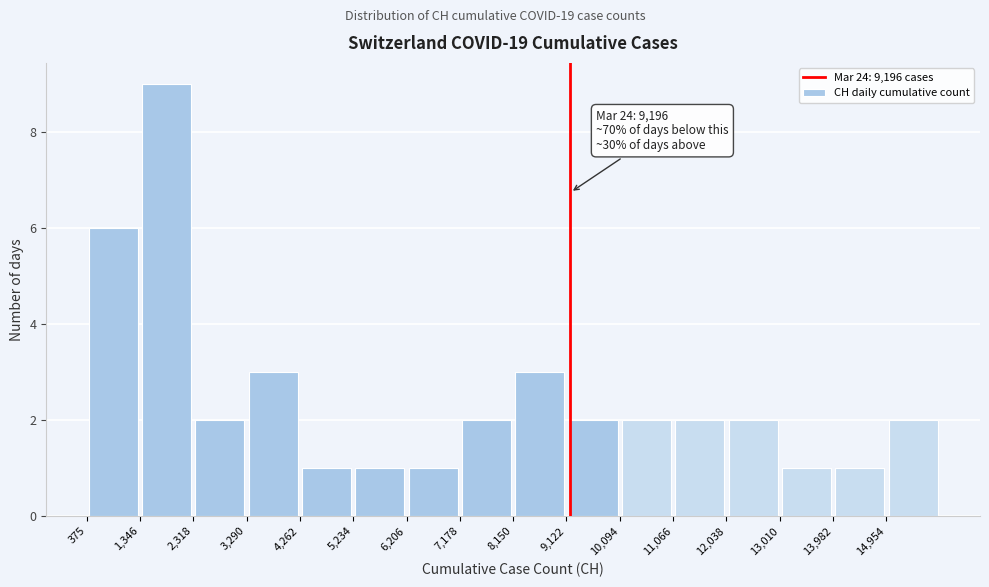

Over which range of the x-axis is the bar tallest?

1300 to 2300